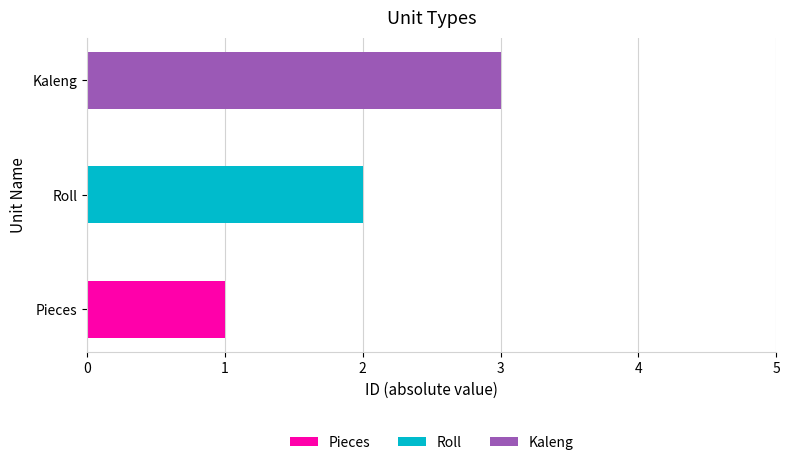

Where does the data first go above 2?

Kaleng